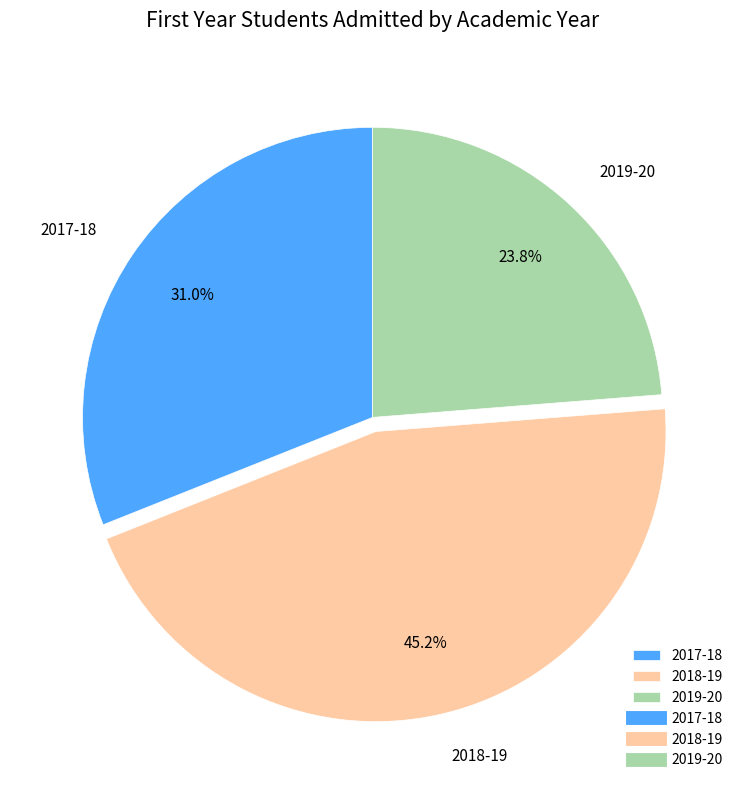

Approximately how many times larger is the value at 2018-19 compared to 2017-18?

1.5